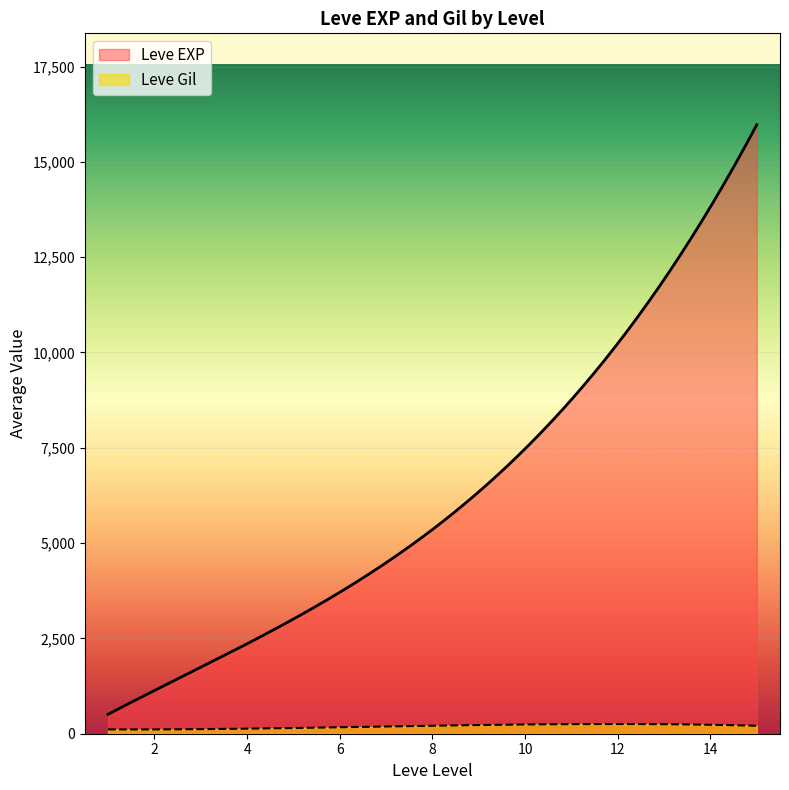

True or false: Leve Gil and Leve EXP intersect in this chart.

False